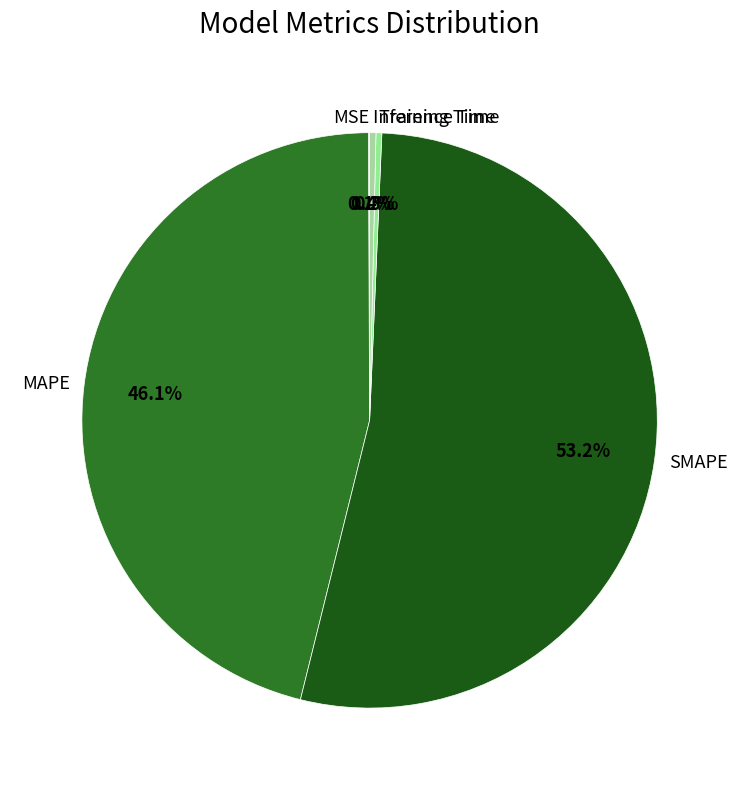

What is the largest slice in the pie chart?

SMAPE